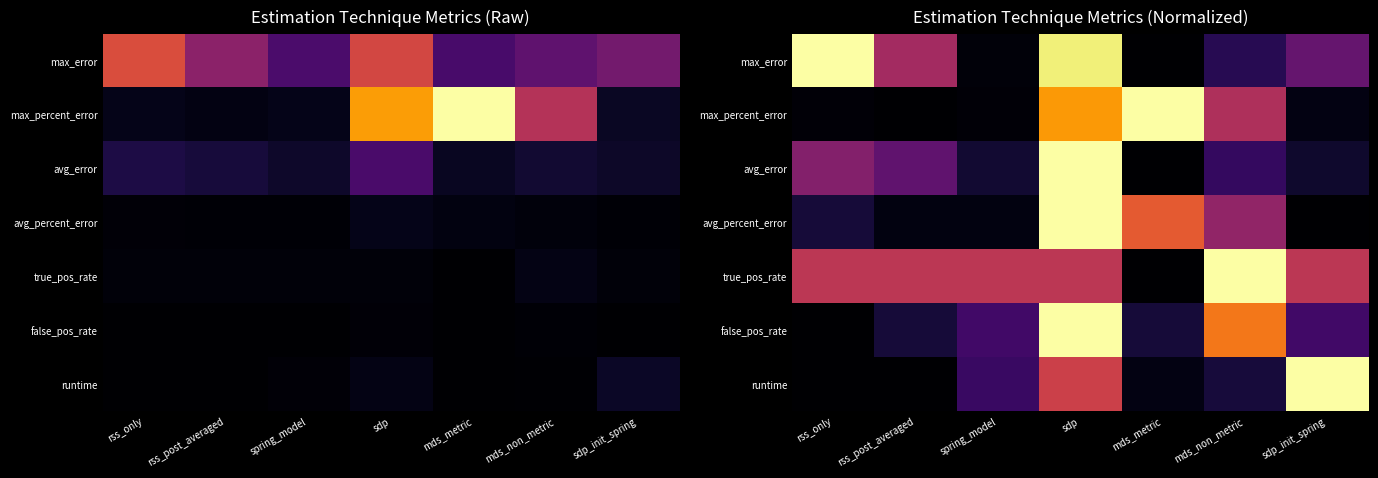

Which has a higher value, mds_non_metric or sdp?

sdp